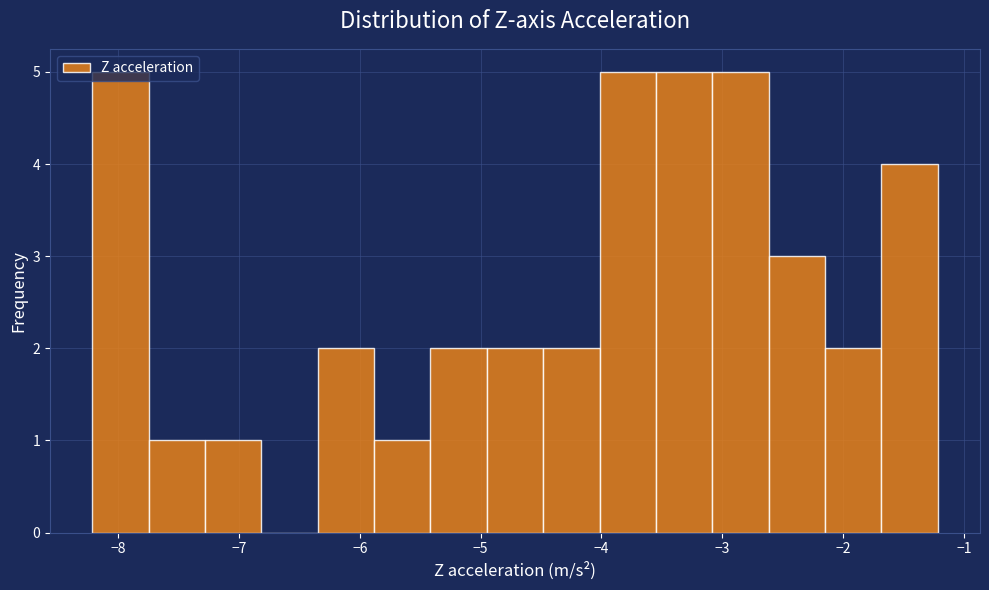

What is the height of the bar covering -5.4 to -4.9 on the x-axis? Neither the bar edges nor the heights are printed on the chart, so give them approximately, as read against the axes.

2